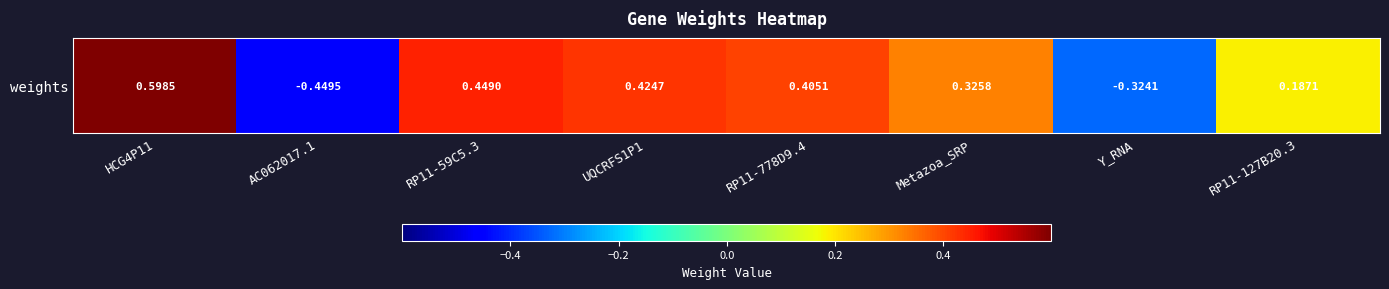

List the labels in order of value, smallest first.

AC062017.1, Y_RNA, RP11-127B20.3, Metazoa_SRP, RP11-778D9.4, UQCRFS1P1, RP11-59C5.3, HCG4P11